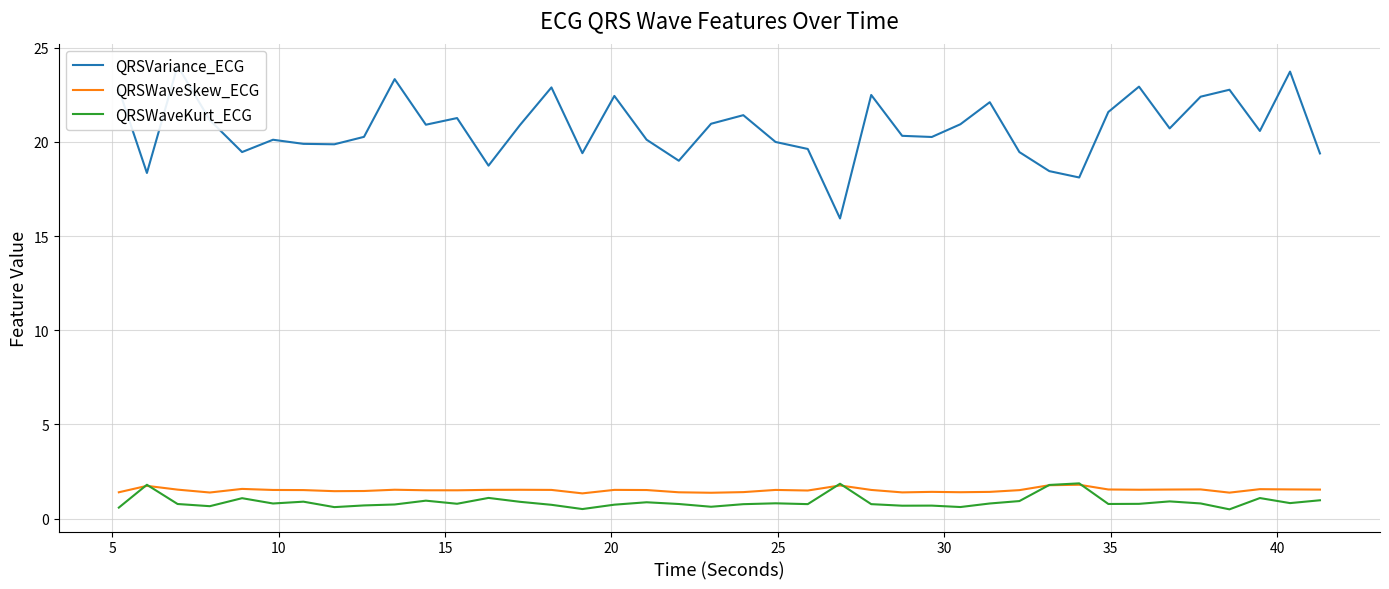

What is the greatest value displayed?

24.0